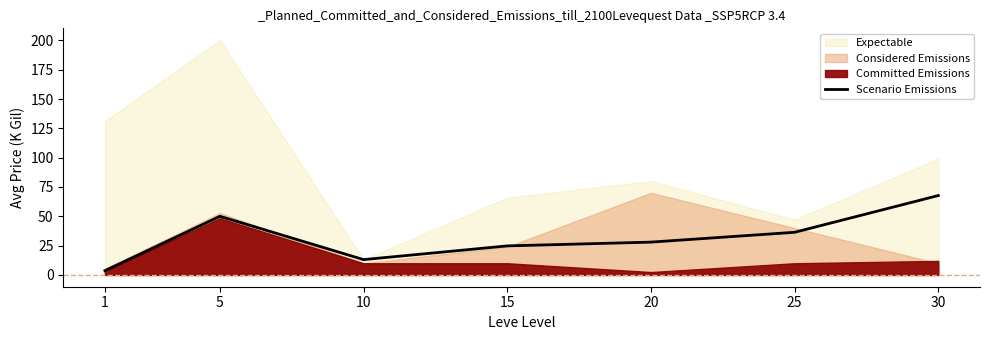

Between 5 and 10, which is larger?

5